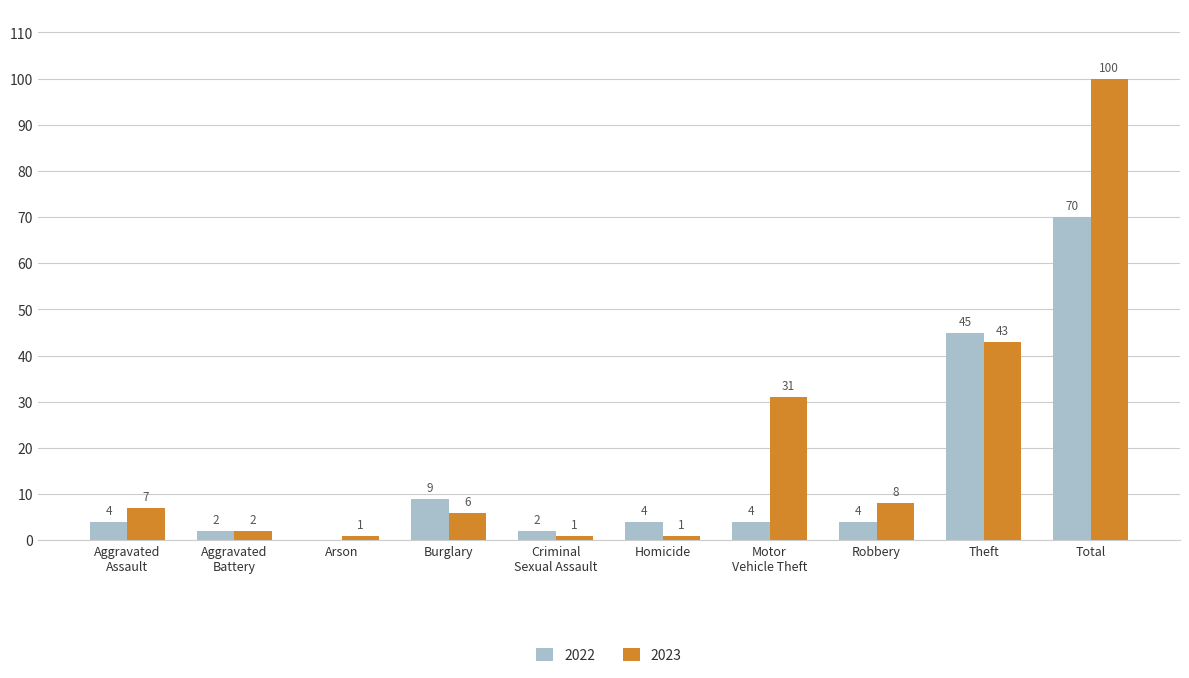

Between Robbery and Theft, which series saw the biggest shift?

2022